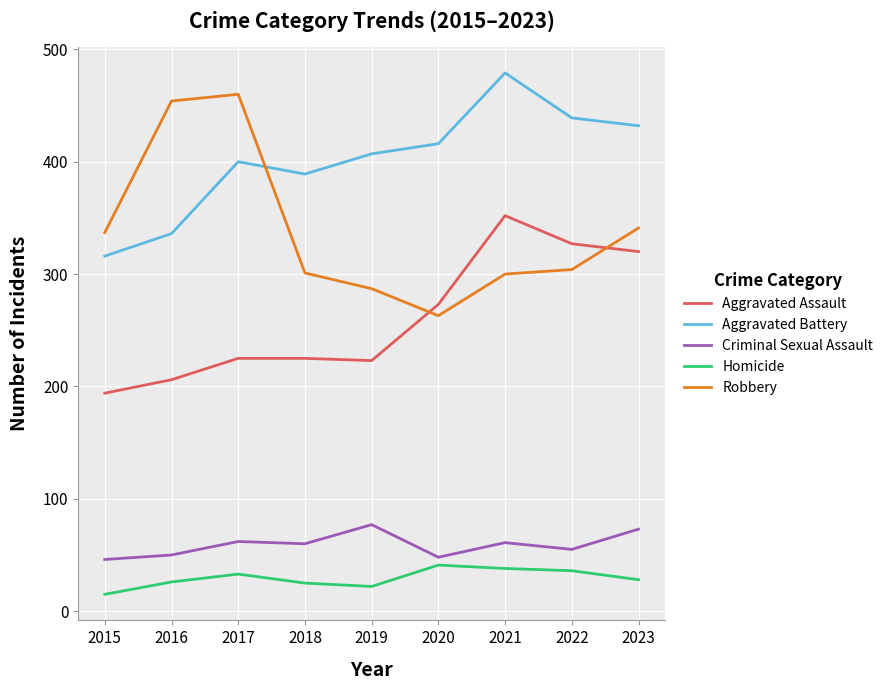

Read the Homicide value at 2017.

33